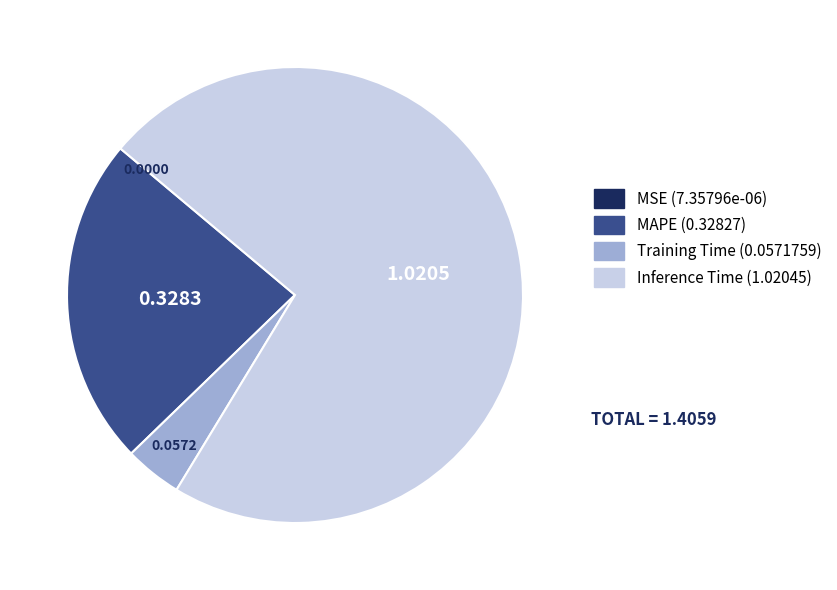

Is there any slice that represents more than half of the pie?

Yes